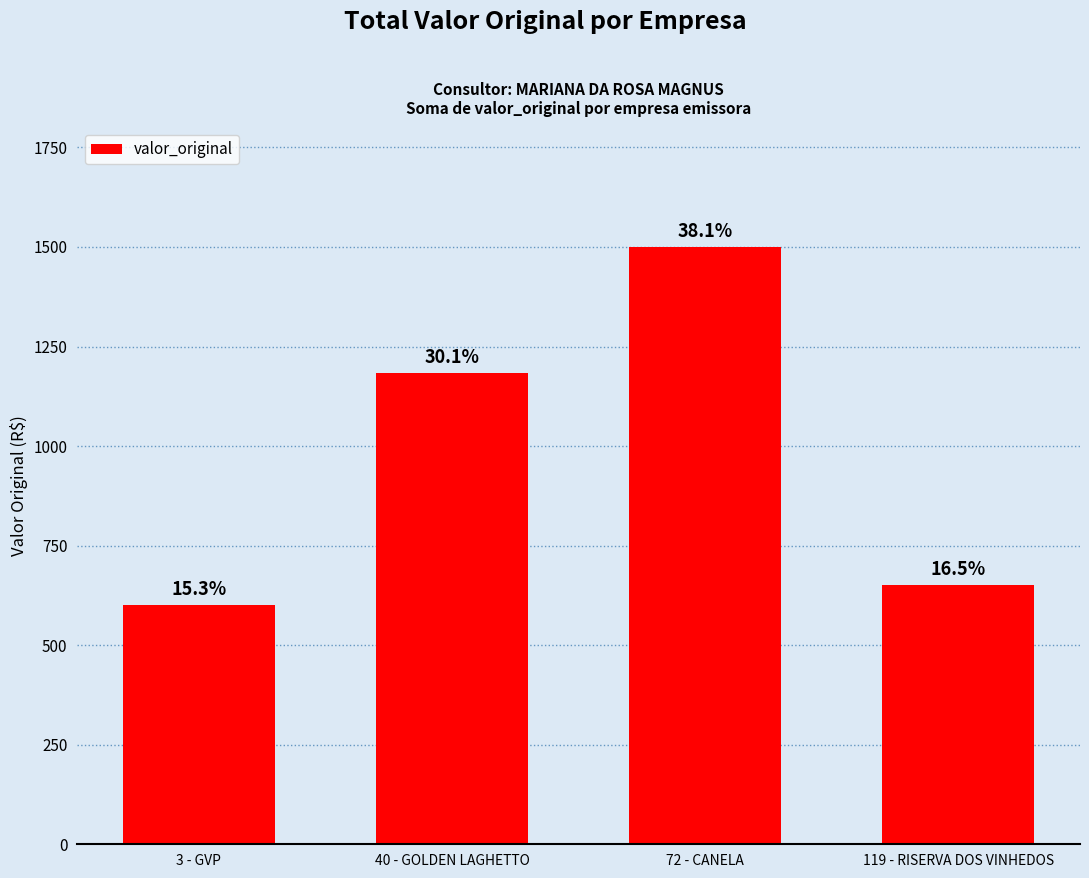

At which category does the chart reach its peak across all series?

72 - CANELA